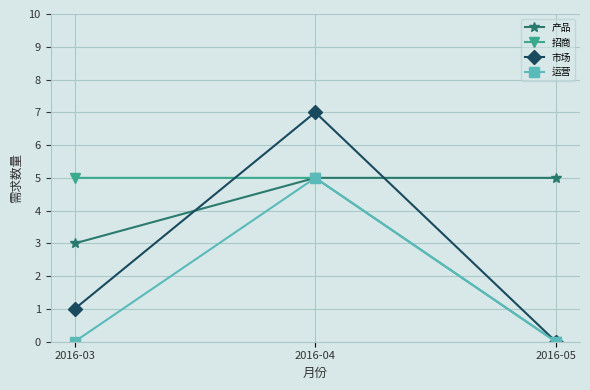

What is the approximate value of 运营 at 2016-04?

5